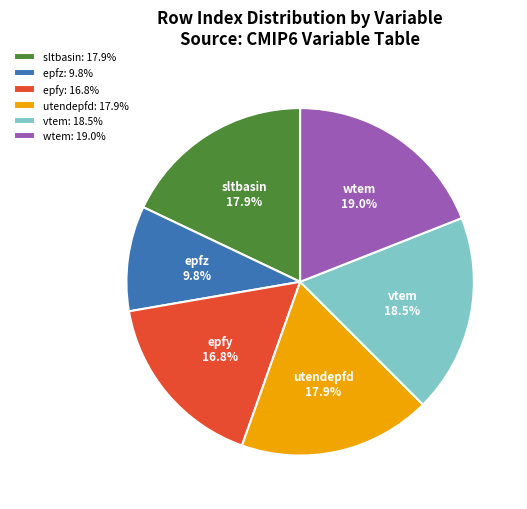

Which has a higher value, epfz or vtem?

vtem